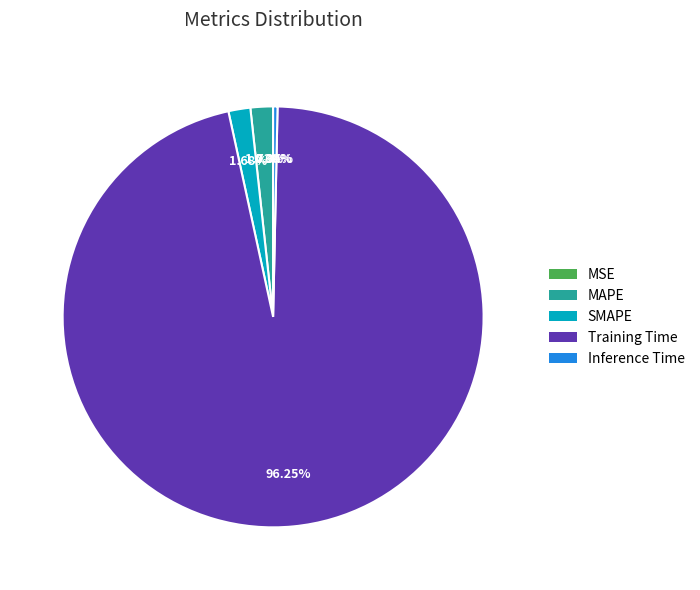

Which category has the biggest portion of the pie?

Training Time